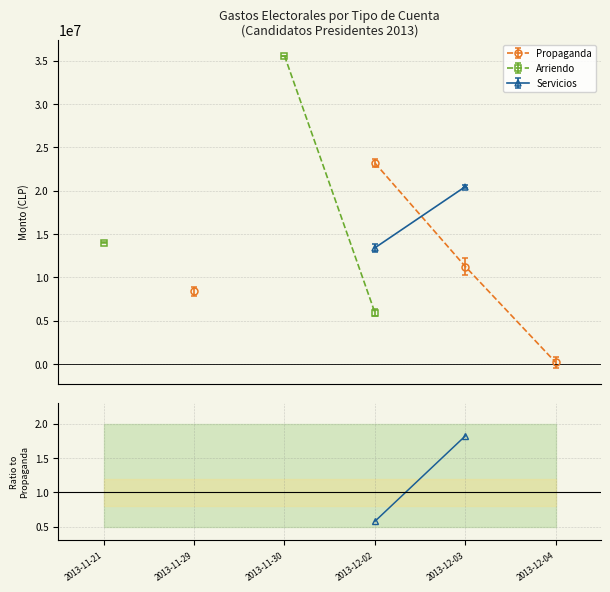

What is the label of the 5th point from the left?

2013-12-03